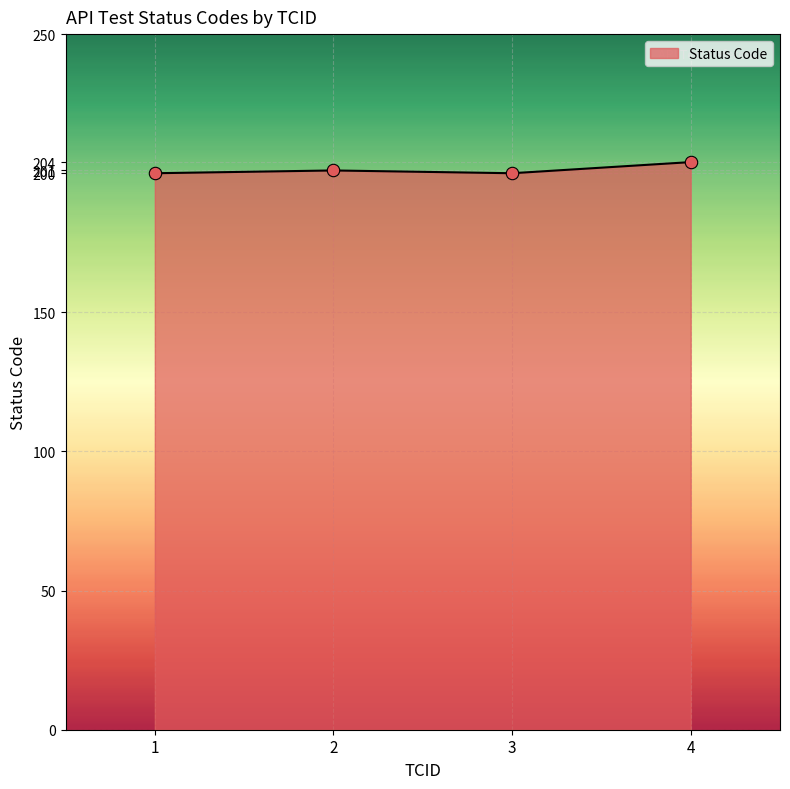

Approximately how many times larger is the value at 1 compared to 2?

1.0